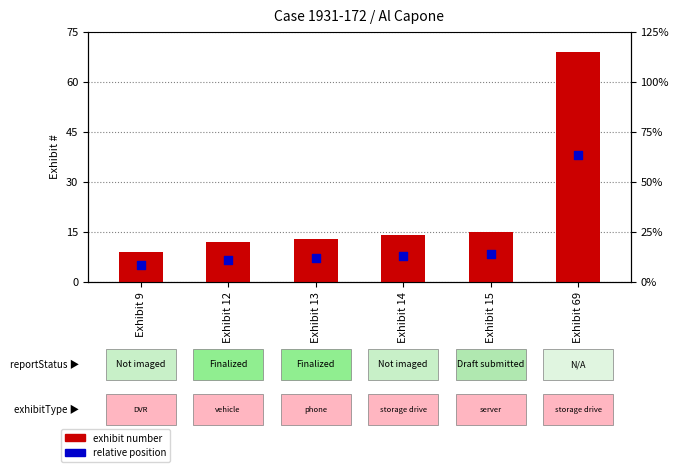

At which category is the sum across all series the highest?

Exhibit 69